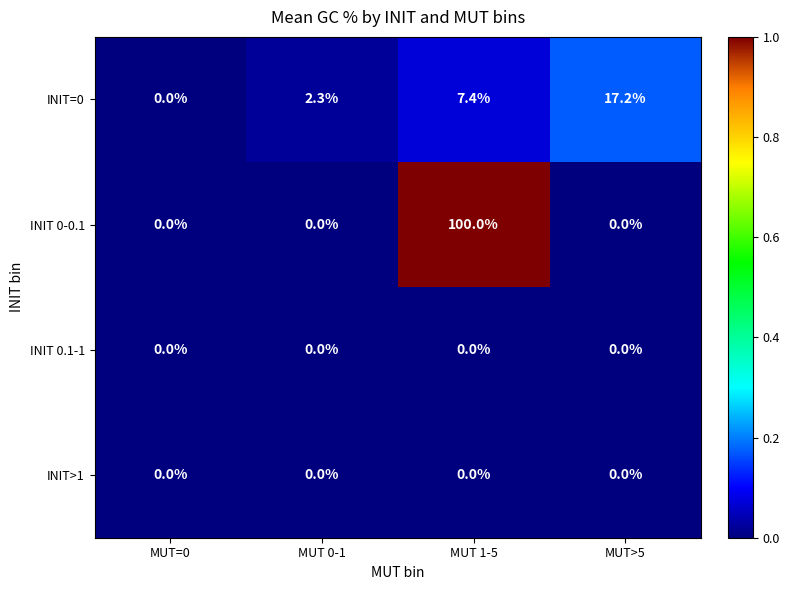

At which category is the sum across all series the highest?

MUT 1-5